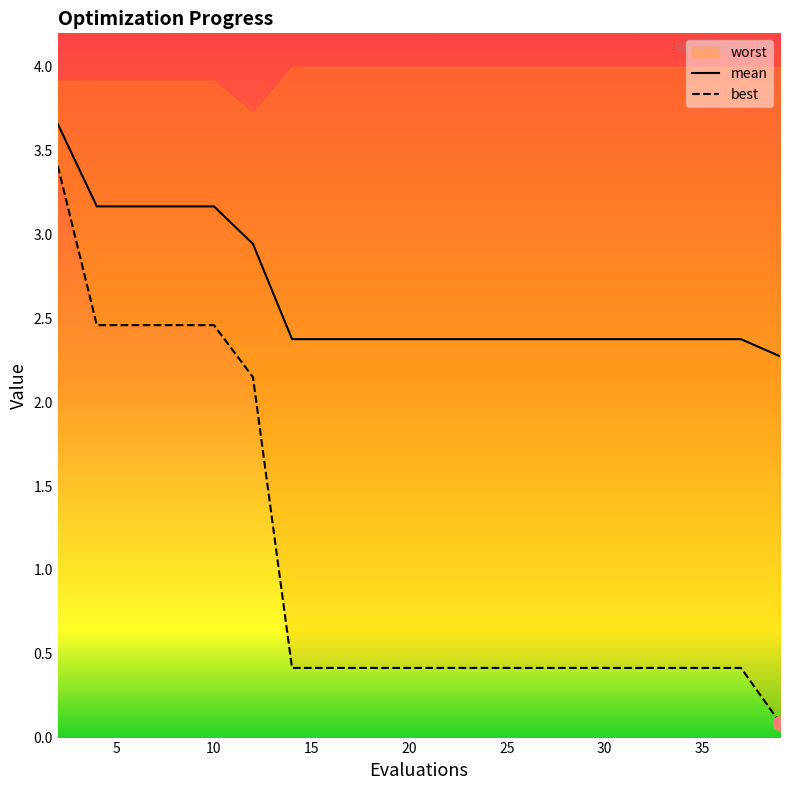

Between 18 and 28, which is larger?

18